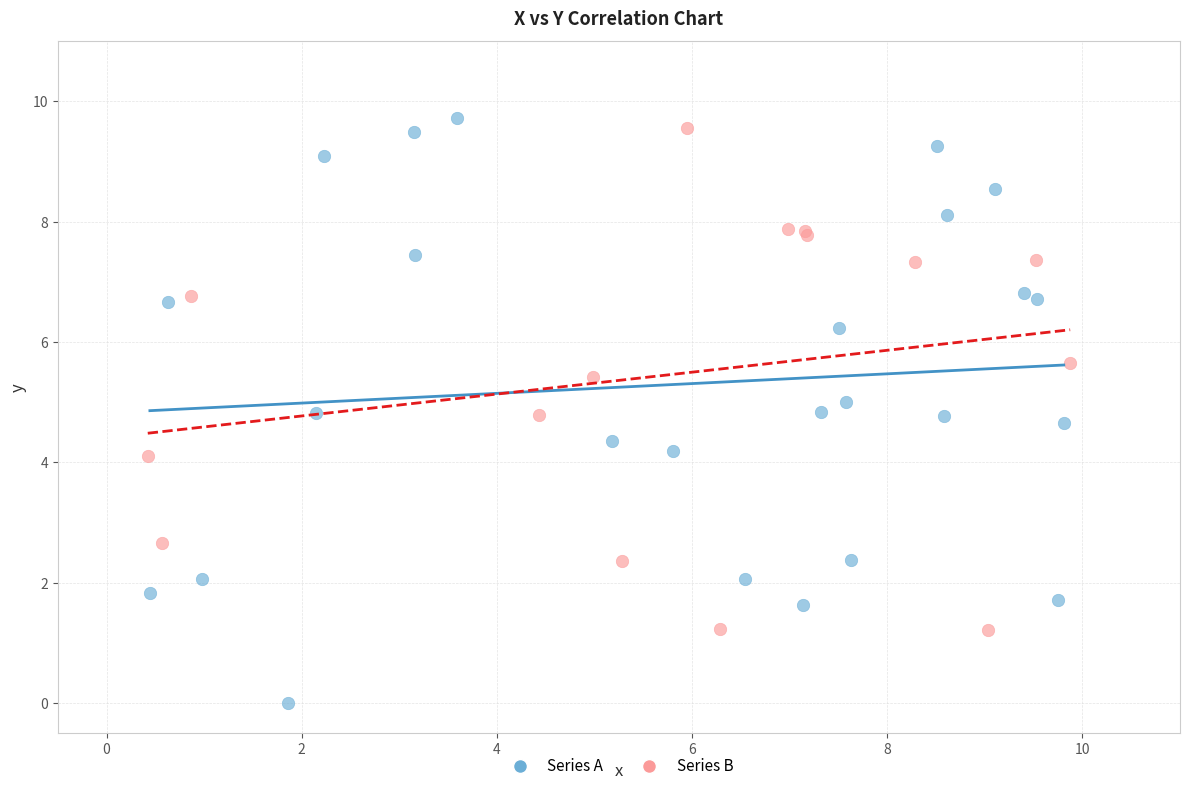

Which series reaches the minimum Y coordinate?

Series A